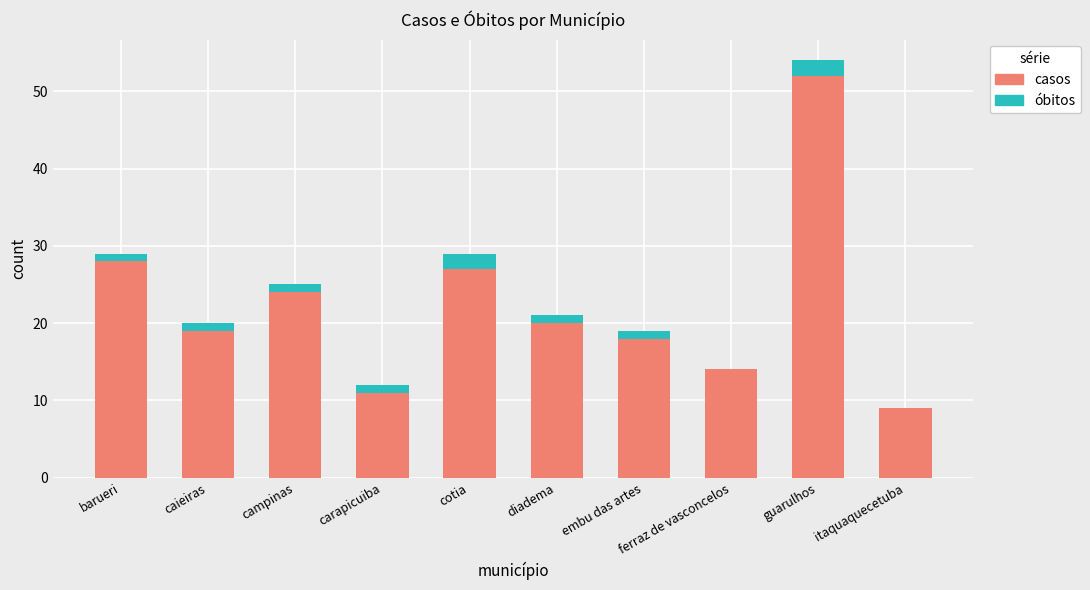

The casos series shows 30 at caieiras. True or false?

False